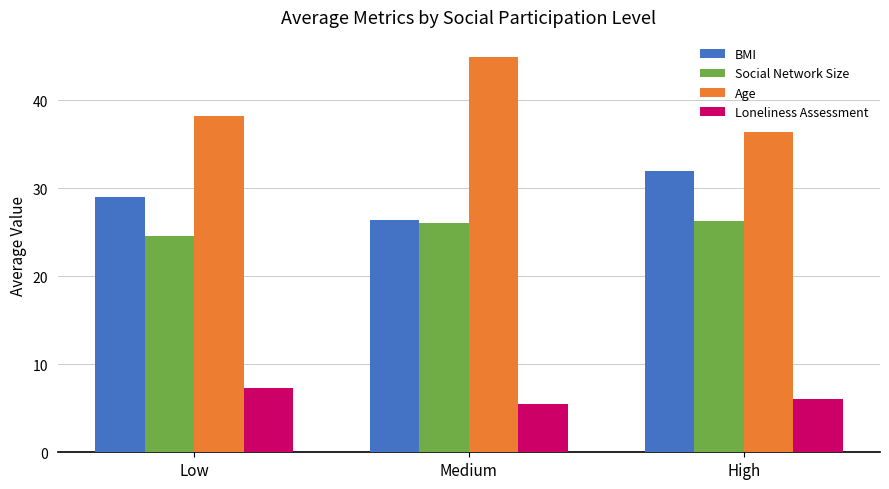

The value of Social Network Size at Low is 41.4. True or false?

False